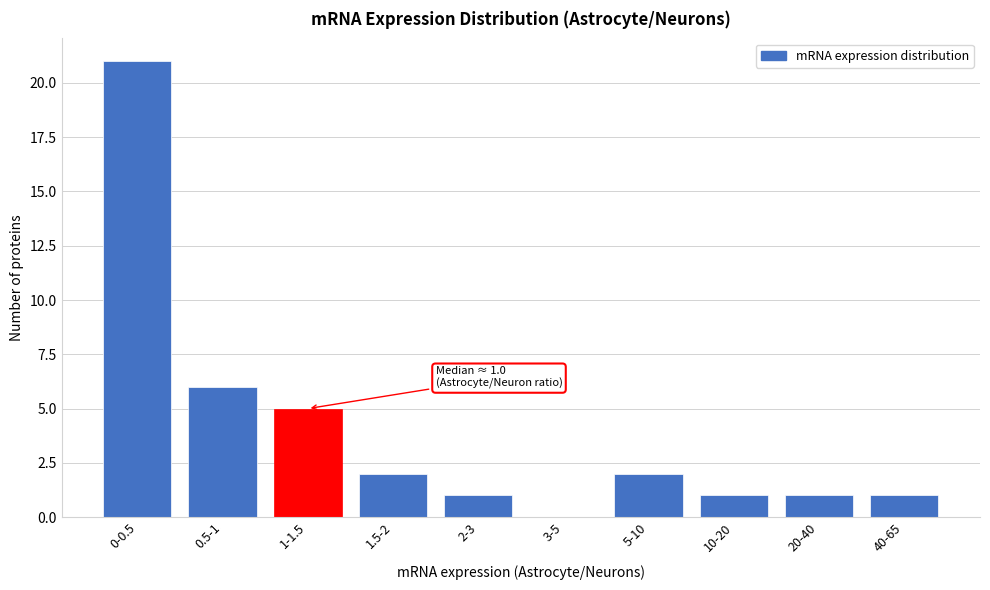

Reading left to right, what are all the values shown in this chart?

0-0.5=21	0.5-1=6	1-1.5=5	1.5-2=2	2-3=1	3-5=0	5-10=2	10-20=1	20-40=1	40-65=1